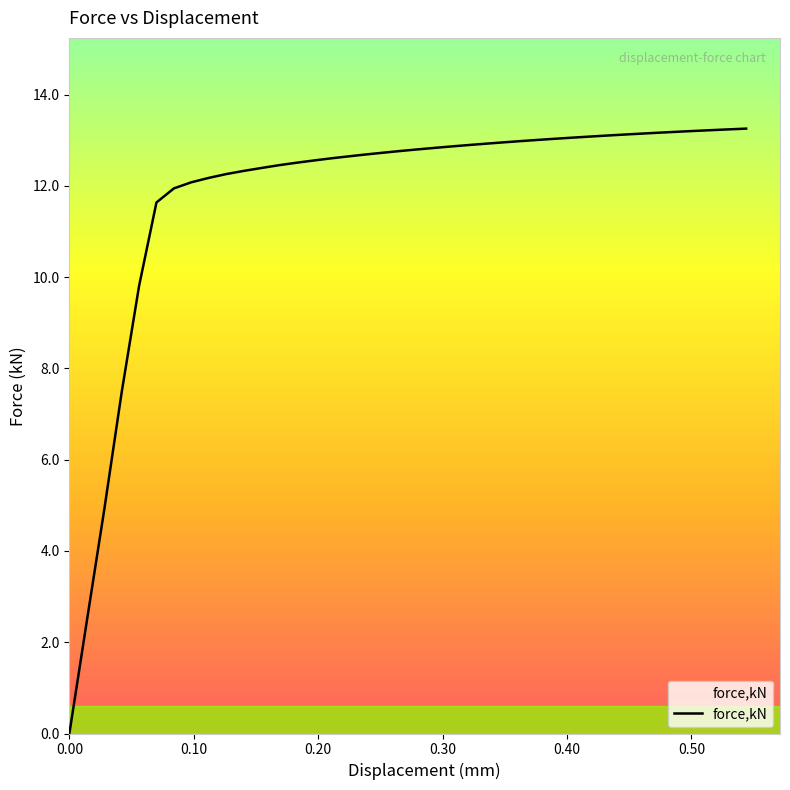

What is the sum of all values?

471.5